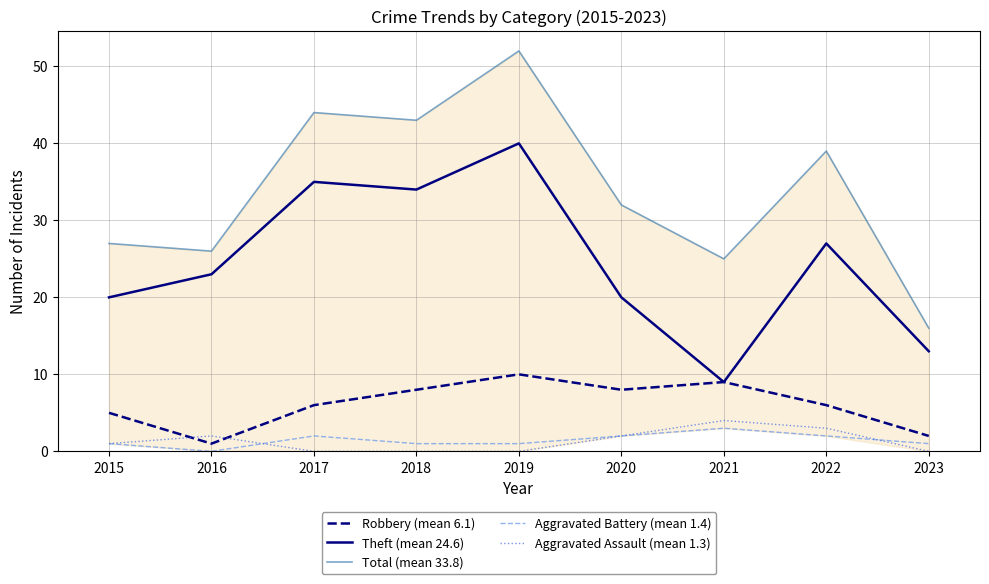

At 2019, list the series in order from smallest to largest.

Aggravated Assault (mean 1.3), Aggravated Battery (mean 1.4), Robbery (mean 6.1), Theft (mean 24.6), Total (mean 33.8)